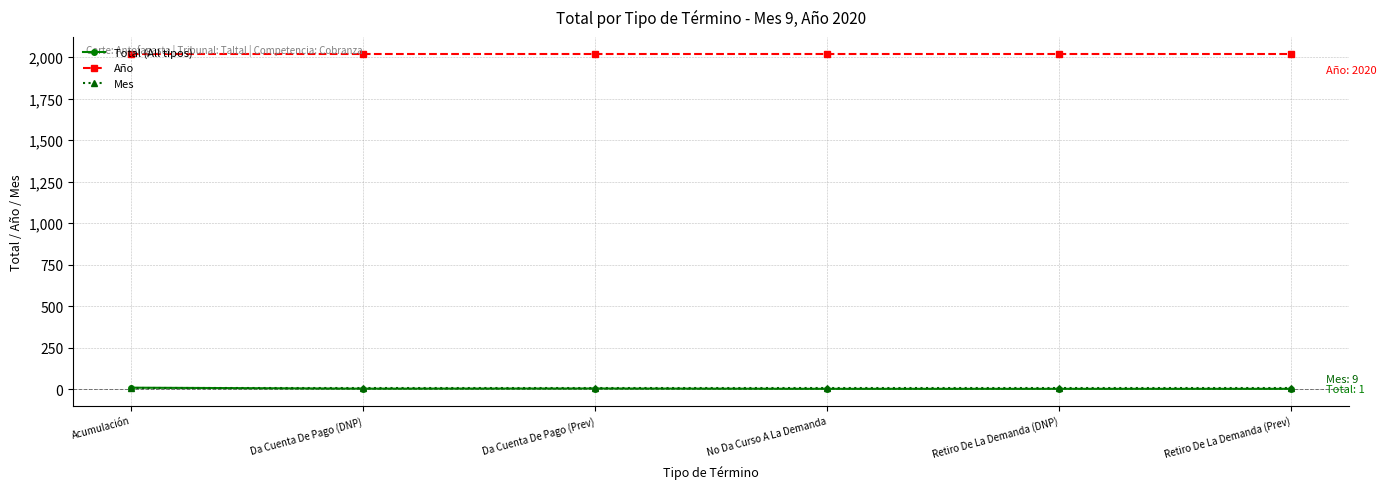

What is the label of the 3rd point from the left?

Da Cuenta De Pago (Prev)